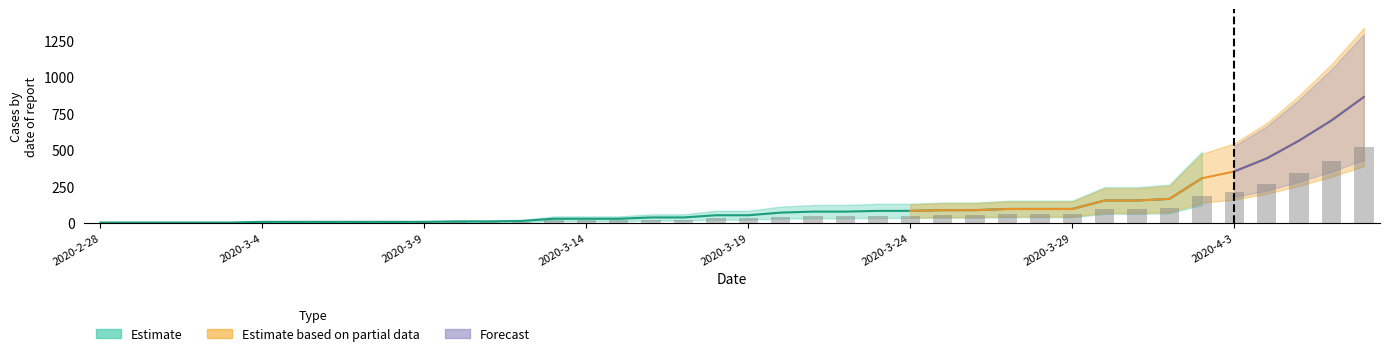

How many groups of bars are there?

40